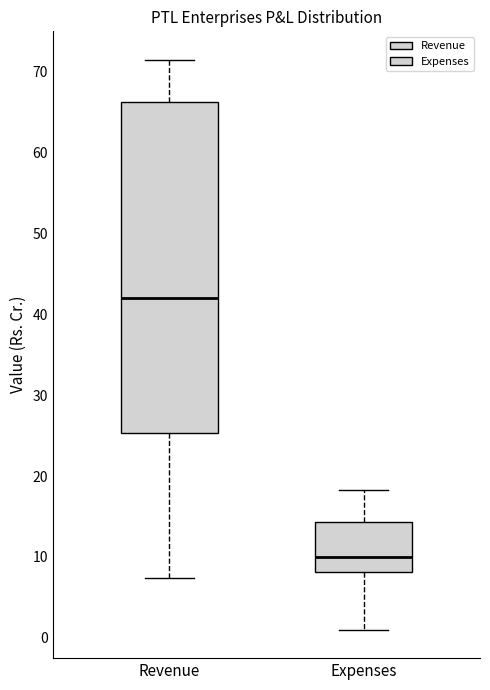

Where does the upper whisker of the box for Revenue end on the y-axis? The values are not printed on the chart, so give them approximately, as read against the axis.

71